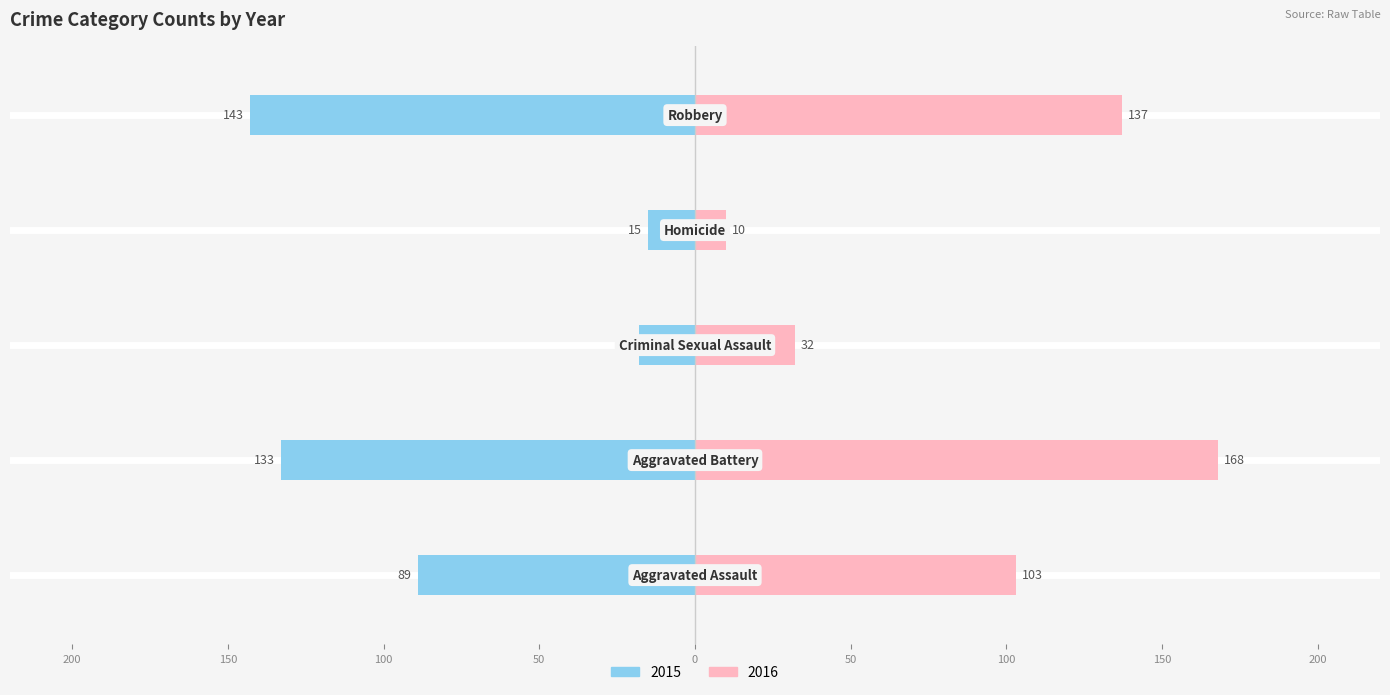

Are the bars horizontal?

Yes